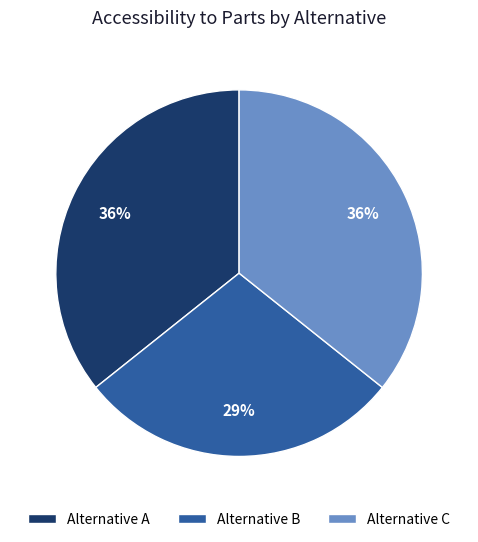

How many slices are in this pie chart?

3